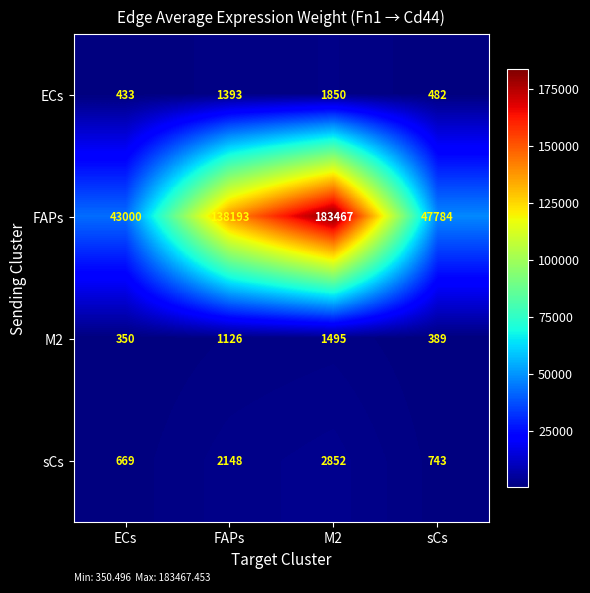

True or false: ECs has a value of 433 at ECs.

True